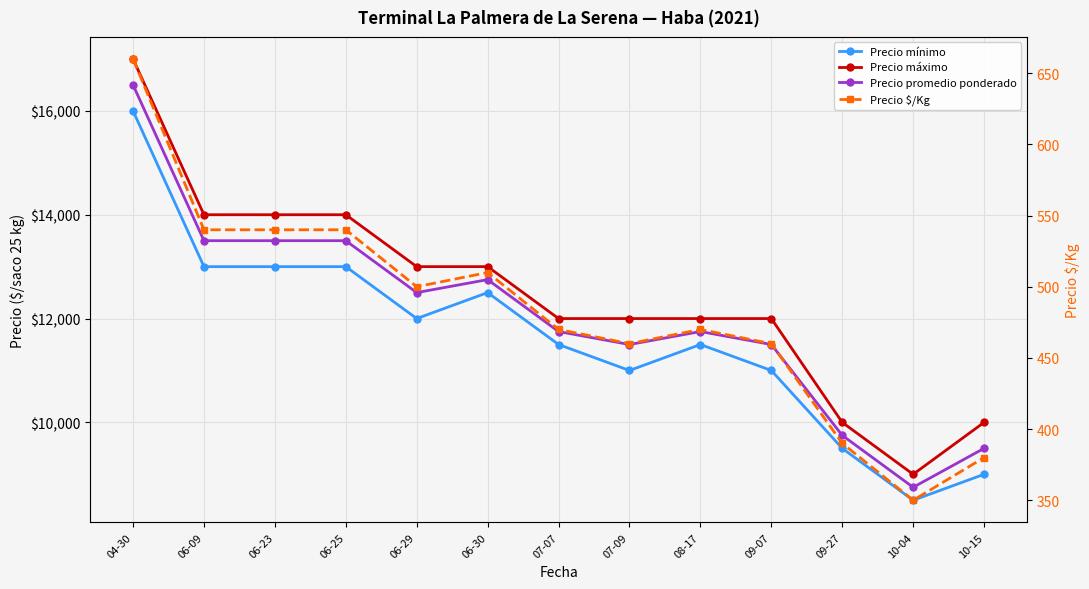

What is the sum of the Precio máximo values at 06-25 and 06-30?

27000